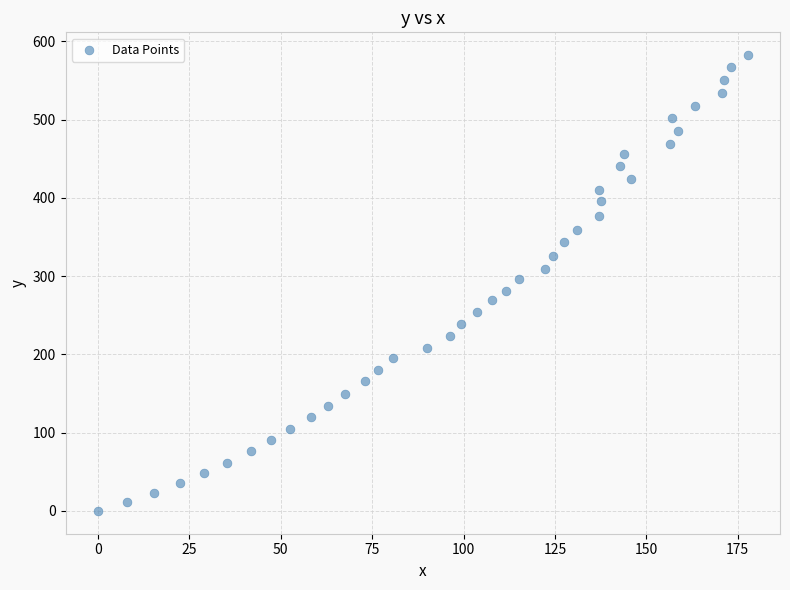

What is the range of Y values (max minus min)?

582.4